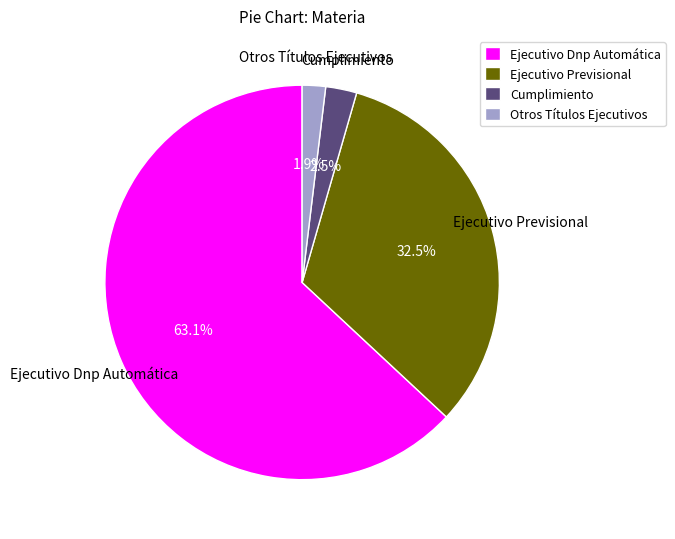

Is there any slice that represents more than half of the pie?

Yes